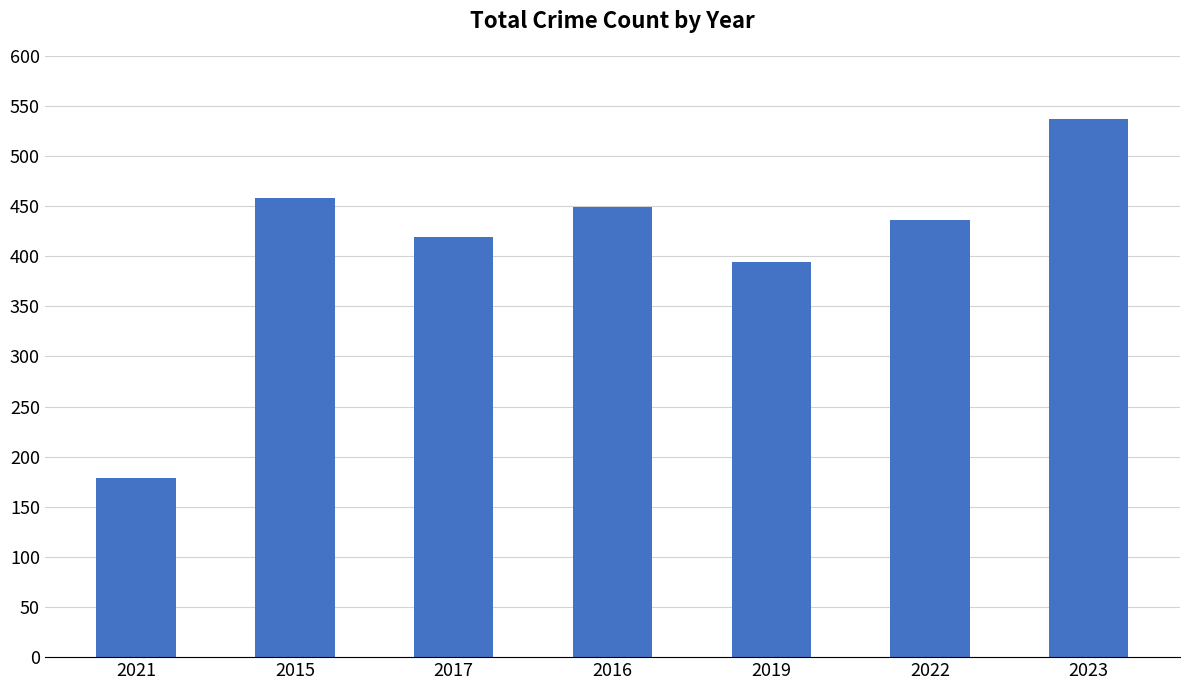

True or false: the data shows 179 at 2021.

True